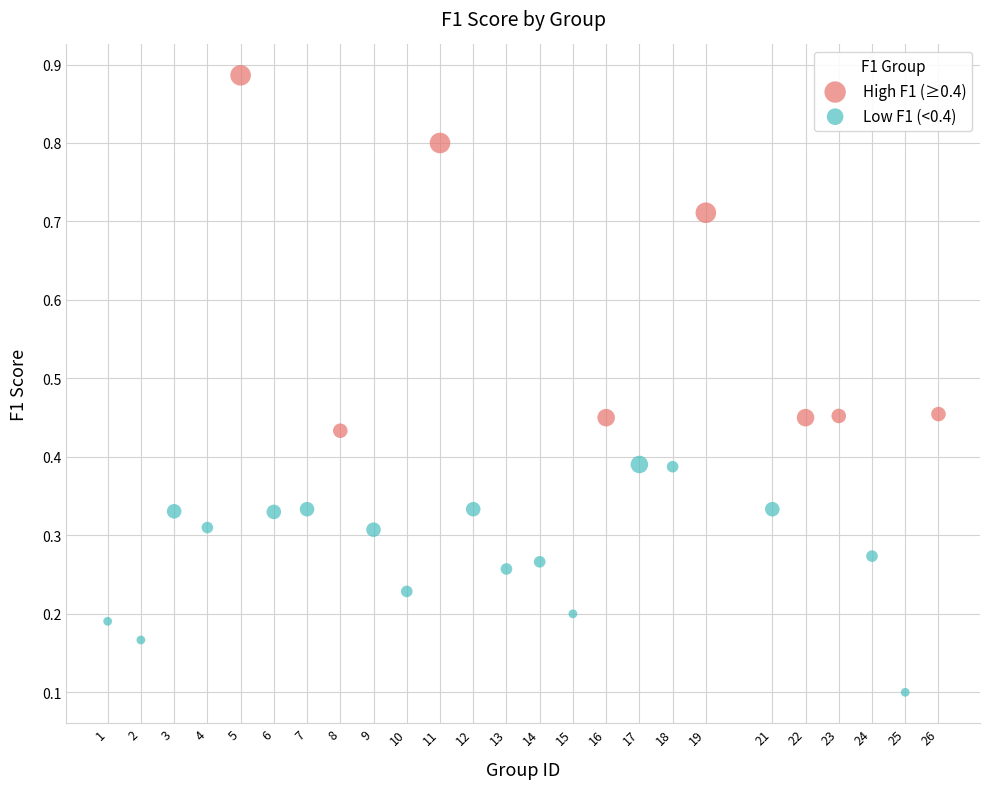

Which series contains the lowest Y value?

Low F1 (<0.4)